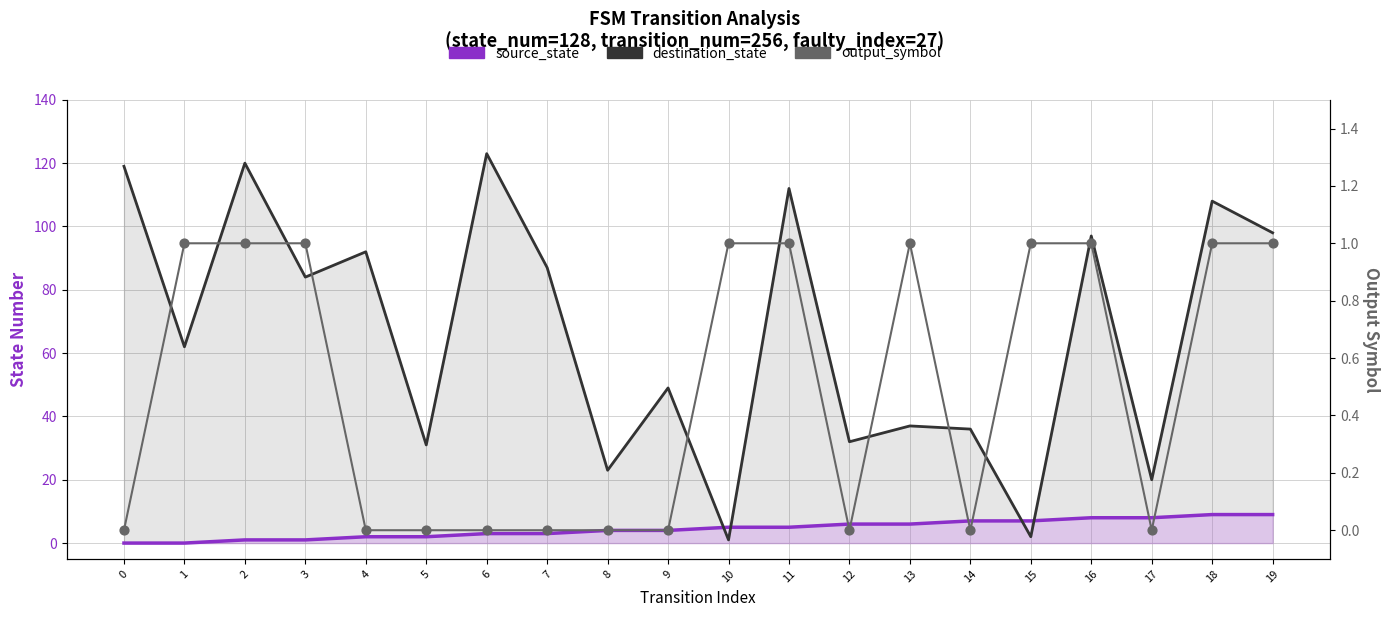

Which series reaches the maximum Y coordinate?

destination_state